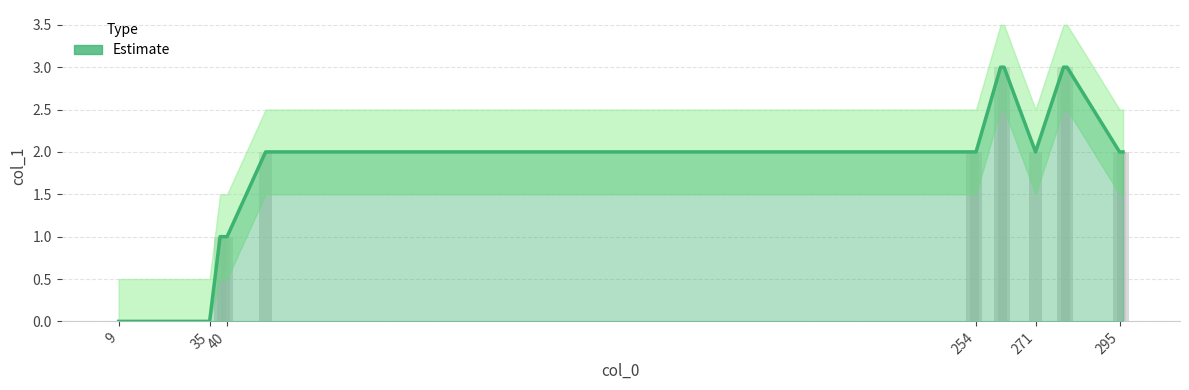

What is the label of the 13th bar from the left?

271